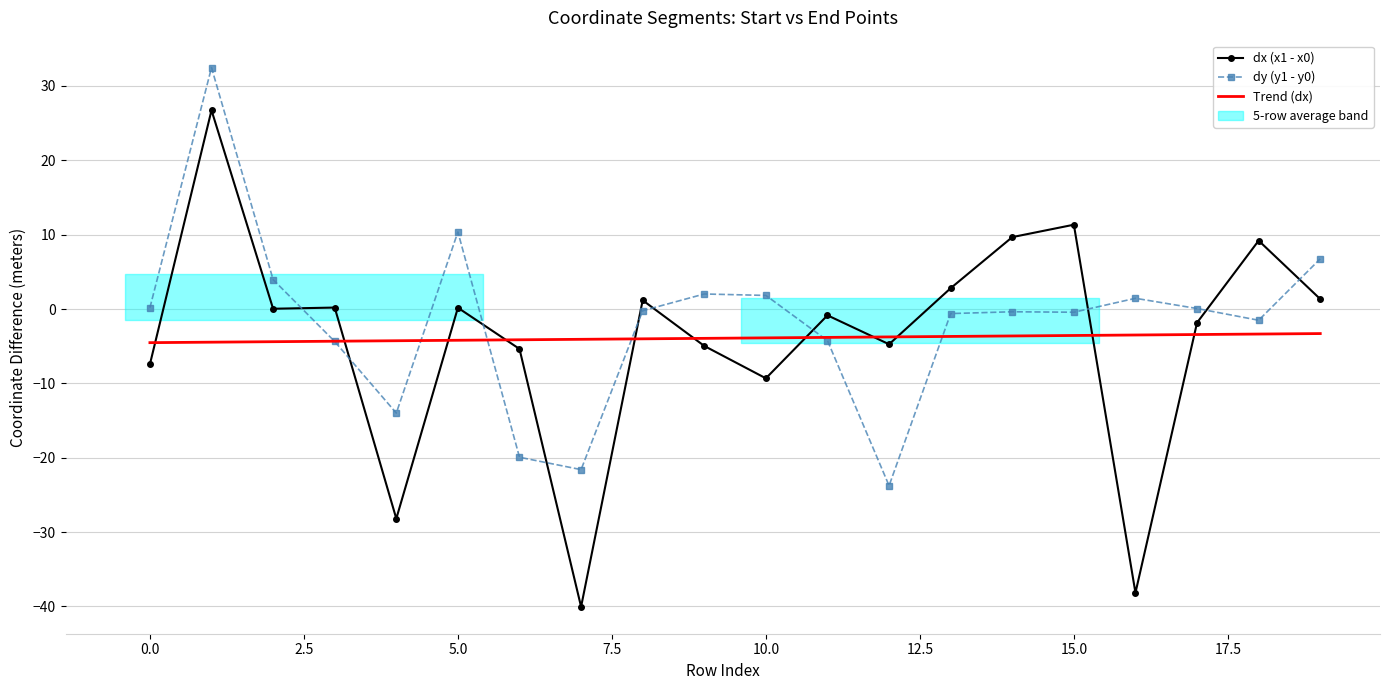

Is it true that Trend (dx) equals -3.4 at 18?

True